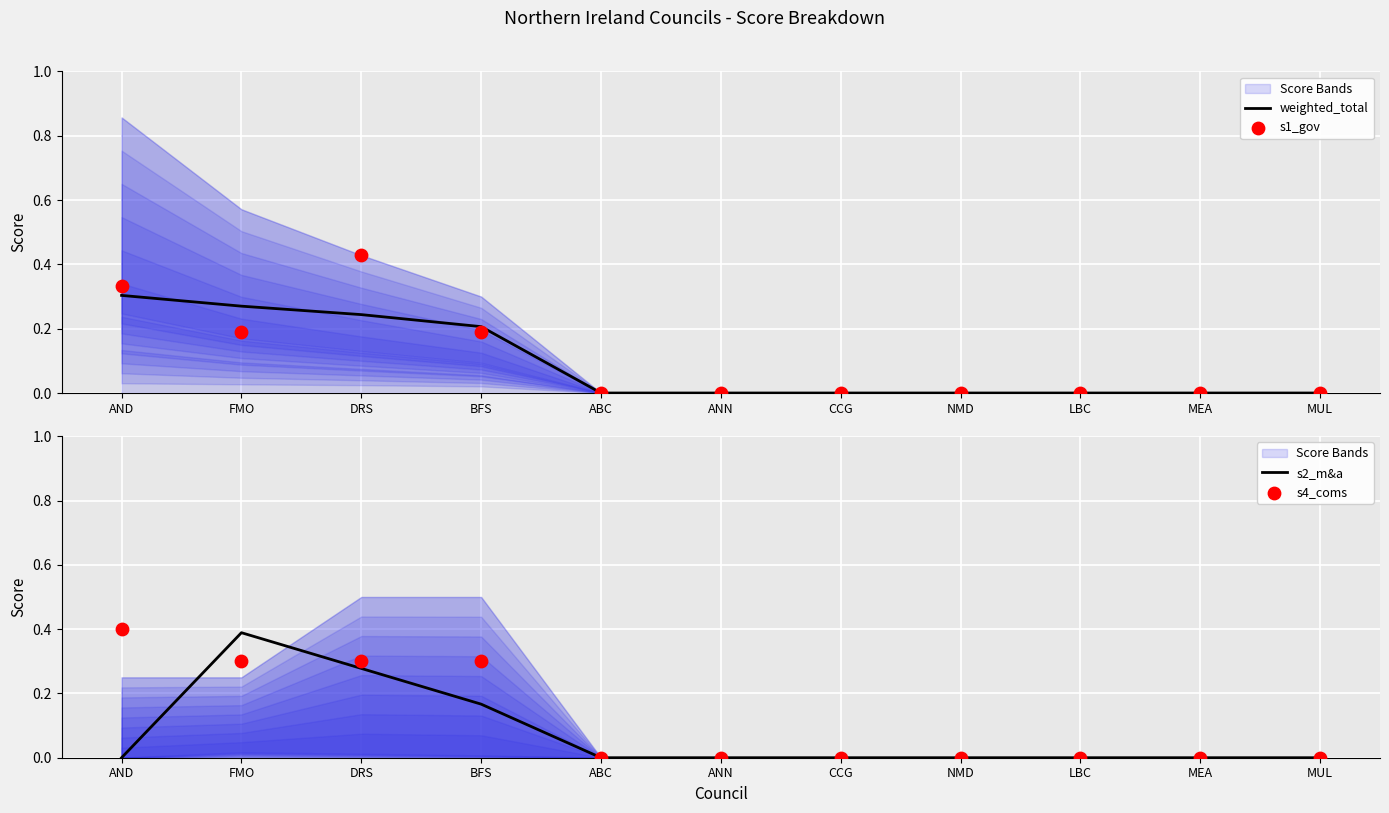

Which series has the widest spread of Y values?

s1_gov